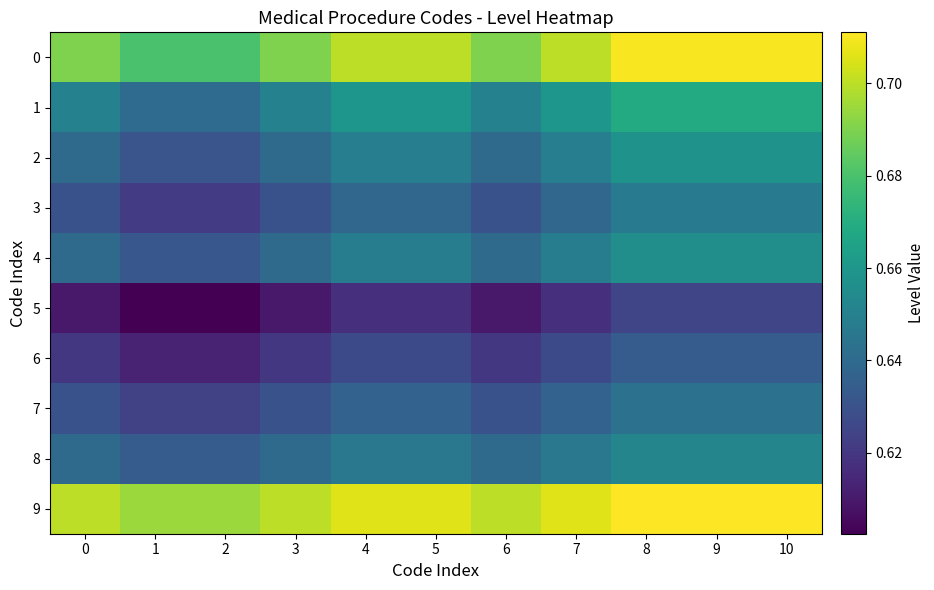

Reading left to right, what are all the values shown in this chart?

0: 0=0.7	1=0.7	2=0.7	3=0.7	4=0.7	5=0.7	6=0.7	7=0.7	8=0.7	9=0.7	10=0.7
1: 0=0.7	1=0.6	2=0.6	3=0.7	4=0.7	5=0.7	6=0.7	7=0.7	8=0.7	9=0.7	10=0.7
2: 0=0.6	1=0.6	2=0.6	3=0.6	4=0.6	5=0.6	6=0.6	7=0.6	8=0.7	9=0.7	10=0.7
3: 0=0.6	1=0.6	2=0.6	3=0.6	4=0.6	5=0.6	6=0.6	7=0.6	8=0.6	9=0.6	10=0.6
4: 0=0.6	1=0.6	2=0.6	3=0.6	4=0.6	5=0.6	6=0.6	7=0.6	8=0.7	9=0.7	10=0.7
5: 0=0.6	1=0.6	2=0.6	3=0.6	4=0.6	5=0.6	6=0.6	7=0.6	8=0.6	9=0.6	10=0.6
6: 0=0.6	1=0.6	2=0.6	3=0.6	4=0.6	5=0.6	6=0.6	7=0.6	8=0.6	9=0.6	10=0.6
7: 0=0.6	1=0.6	2=0.6	3=0.6	4=0.6	5=0.6	6=0.6	7=0.6	8=0.6	9=0.6	10=0.6
8: 0=0.6	1=0.6	2=0.6	3=0.6	4=0.6	5=0.6	6=0.6	7=0.6	8=0.7	9=0.7	10=0.7
9: 0=0.7	1=0.7	2=0.7	3=0.7	4=0.7	5=0.7	6=0.7	7=0.7	8=0.7	9=0.7	10=0.7